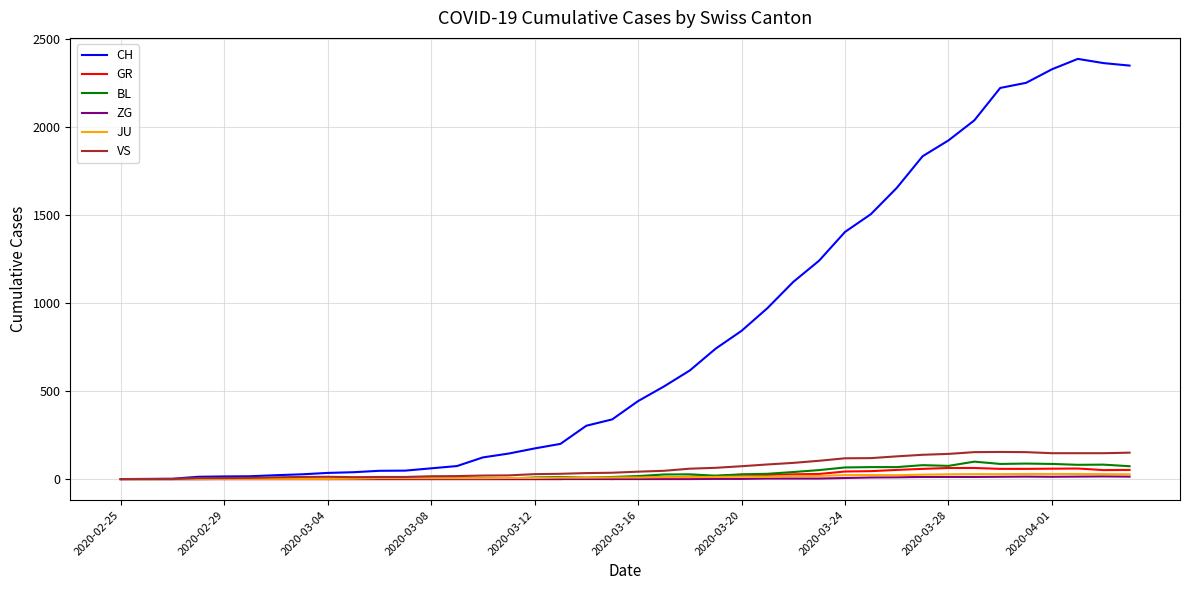

Which series has the largest range (max minus min)?

CH